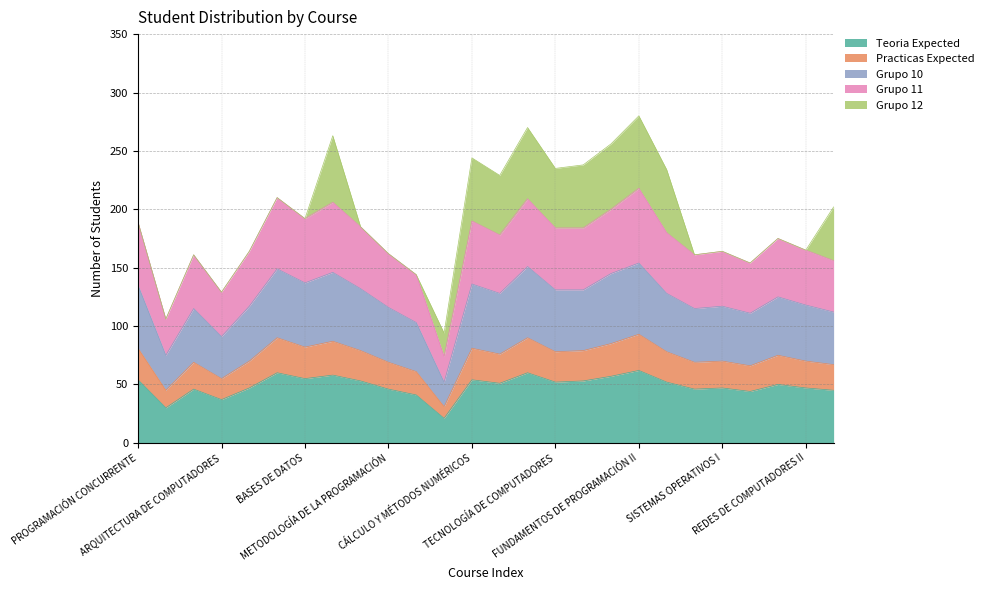

What is the lowest value of the Teoria Expected series?

21